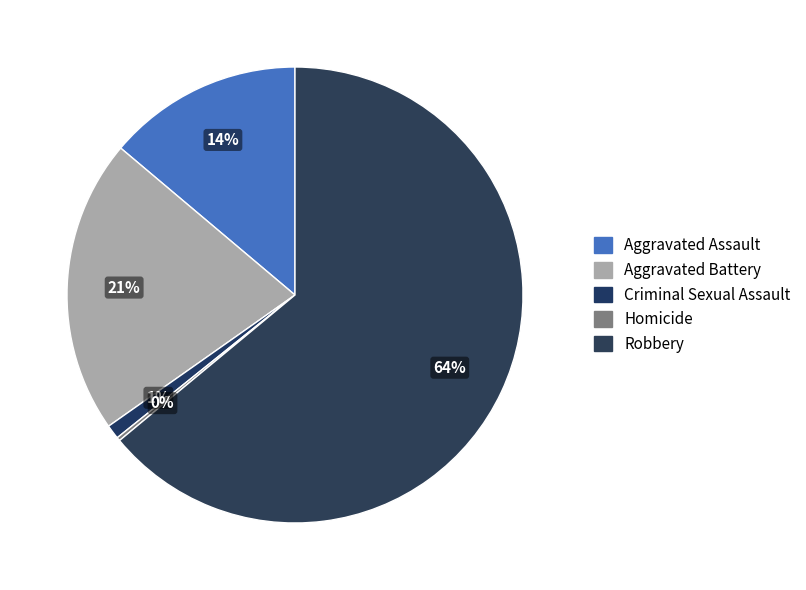

What is the smallest slice in the pie chart?

Homicide